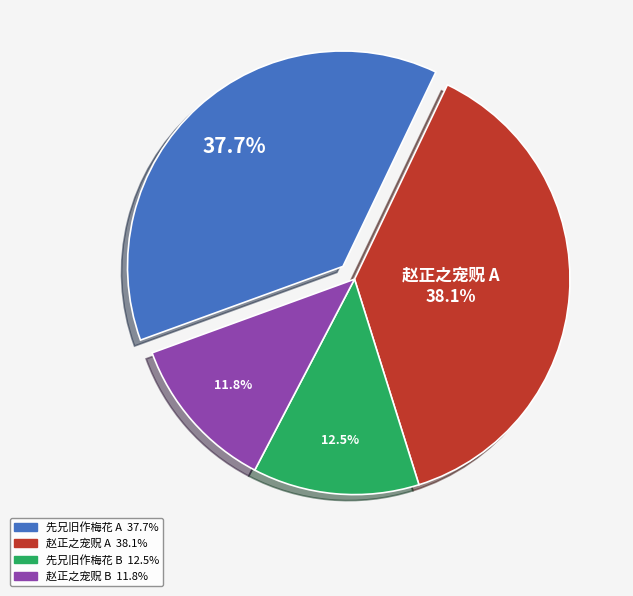

Is there any slice that represents more than half of the pie?

No